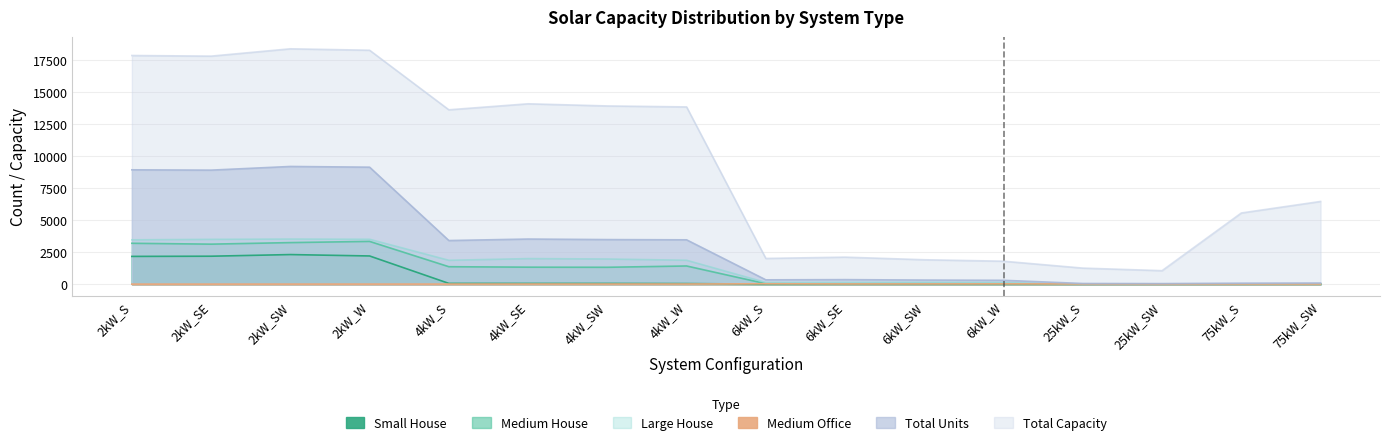

What is the average value of the Medium House series?

1151